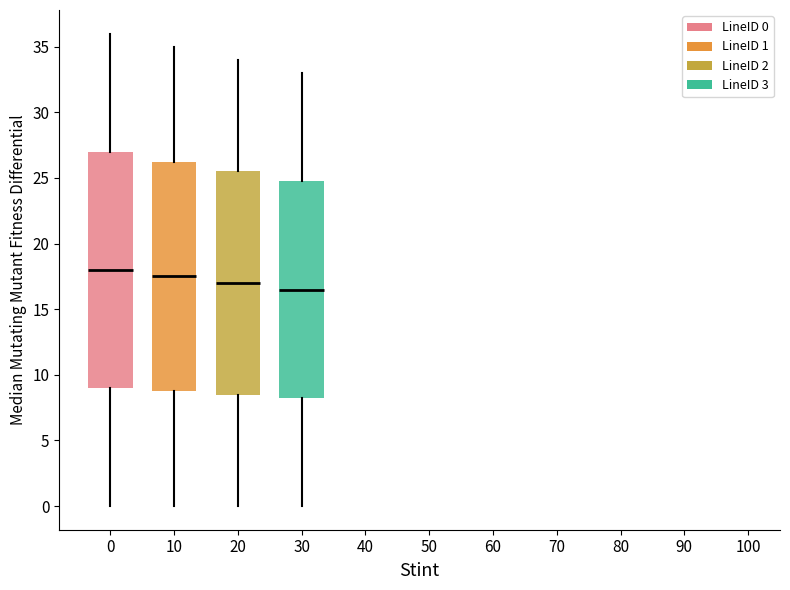

Which box's median line is the highest?

0